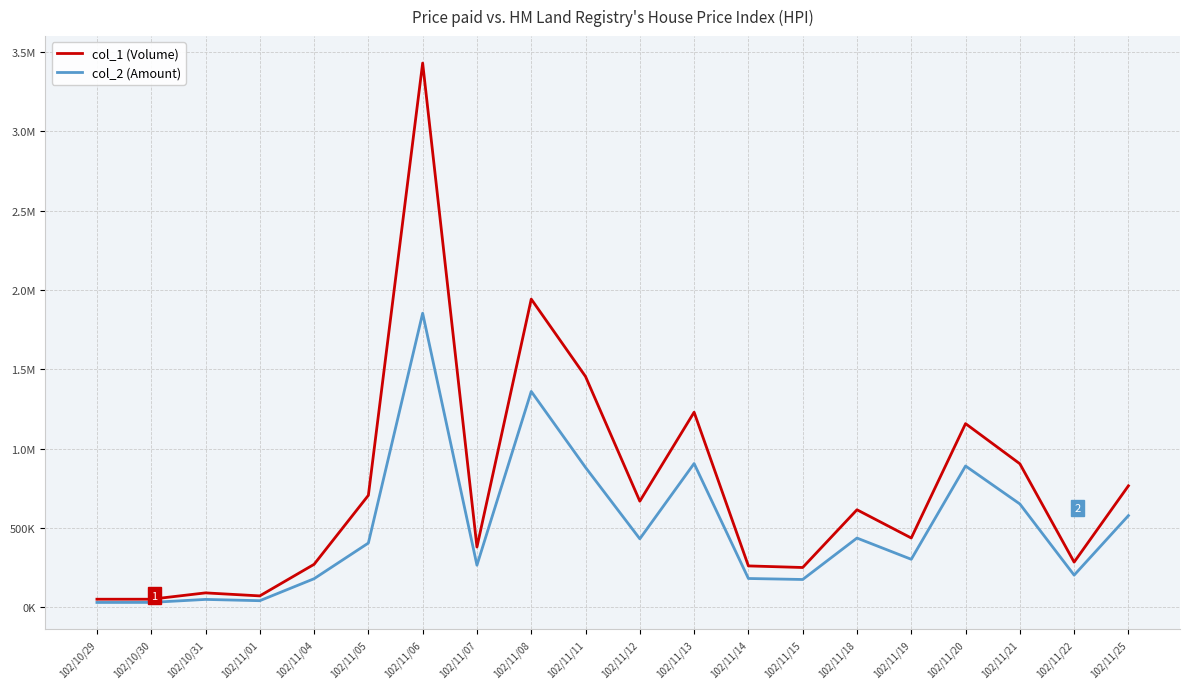

Does the chart have visible grid lines?

Yes